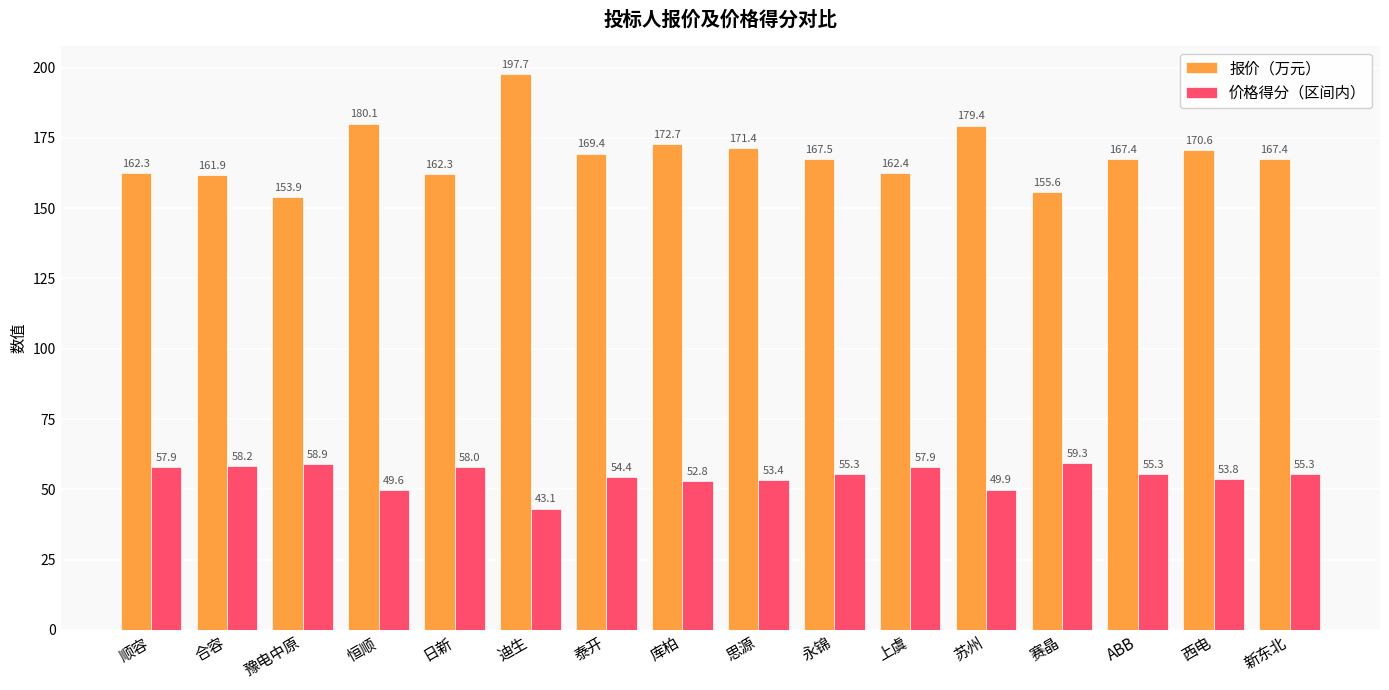

Which category has the highest value across all series?

迪生